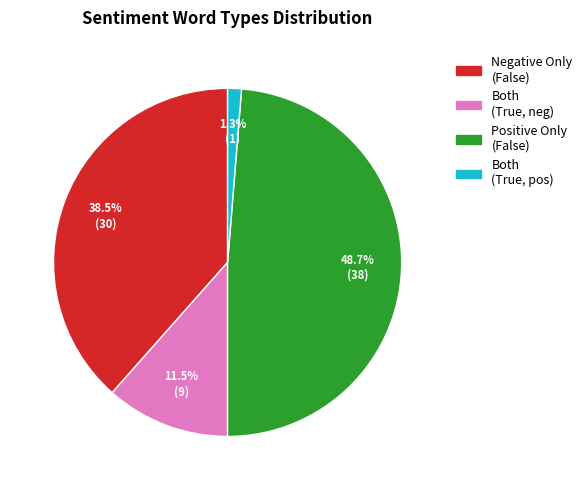

Does any single category account for the majority?

No